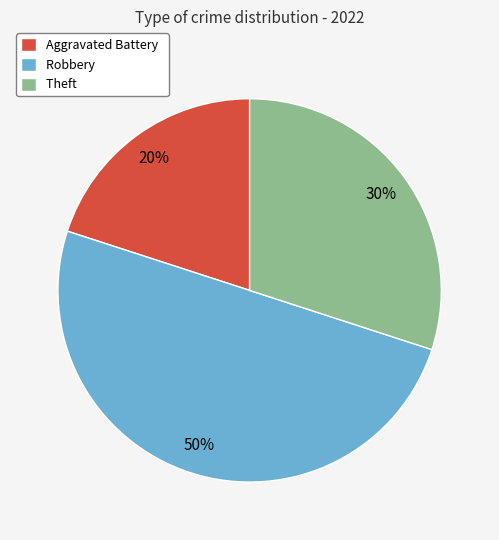

Approximately how many times larger is the value at Theft compared to Robbery?

0.6